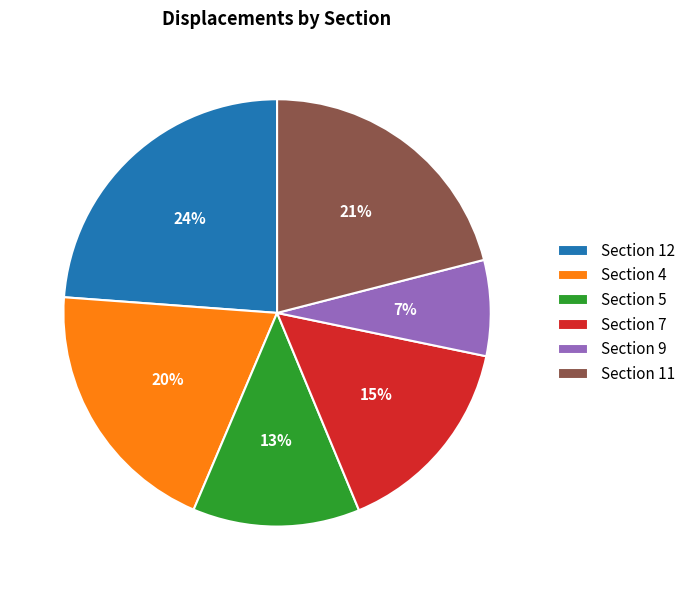

How many slices are in this pie chart?

6